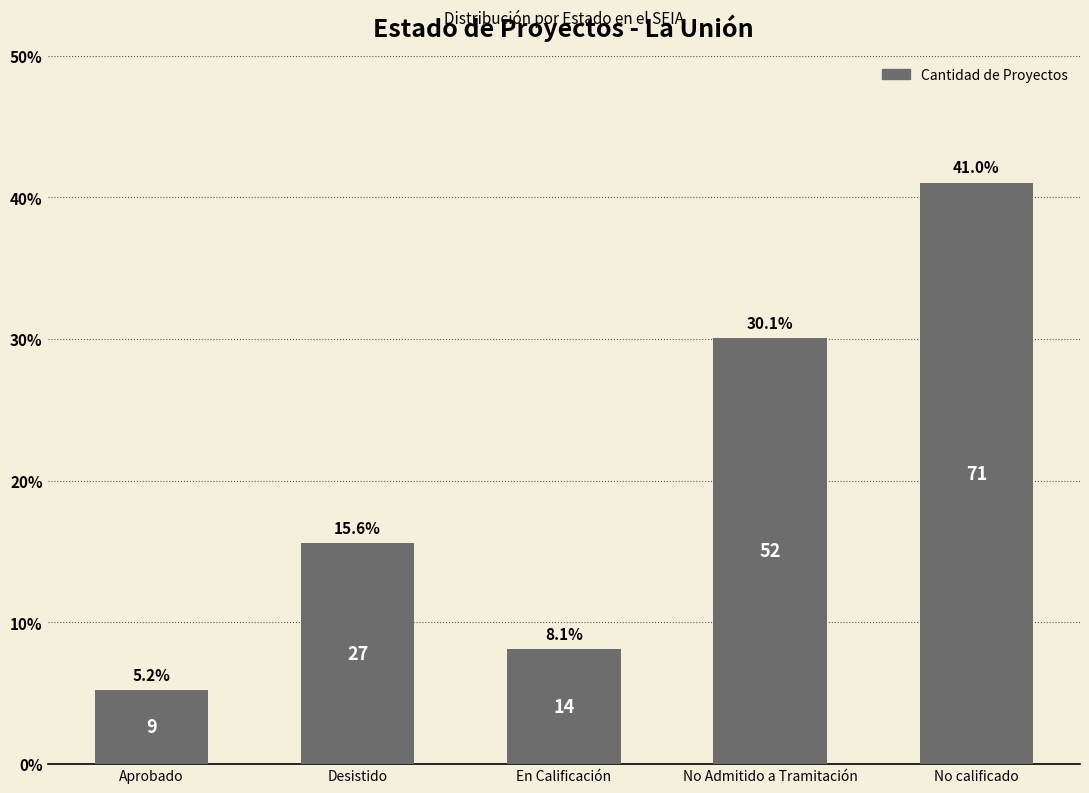

Reading right to left, list all the values displayed in this chart.

No calificado=41.0	No Admitido a Tramitación=30.1	En Calificación=8.1	Desistido=15.6	Aprobado=5.2